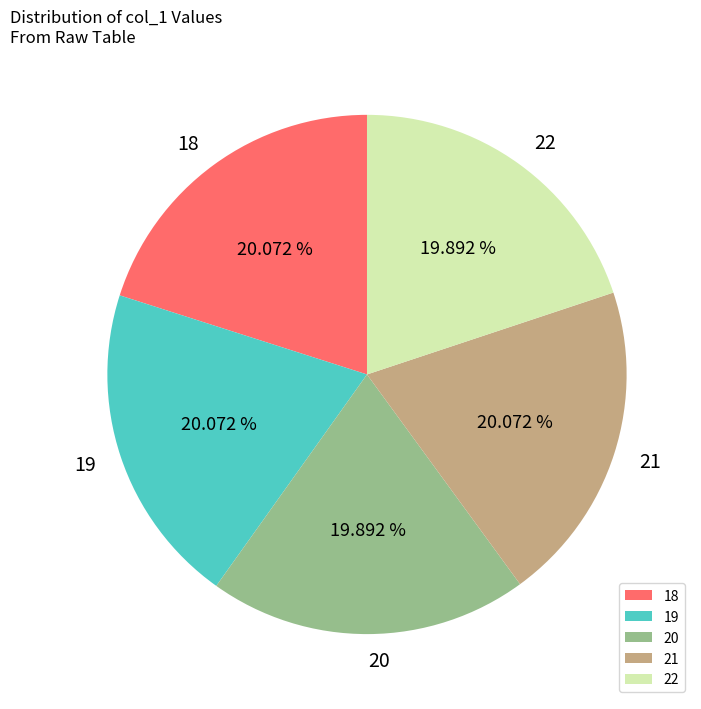

Is there any slice that represents more than half of the pie?

No